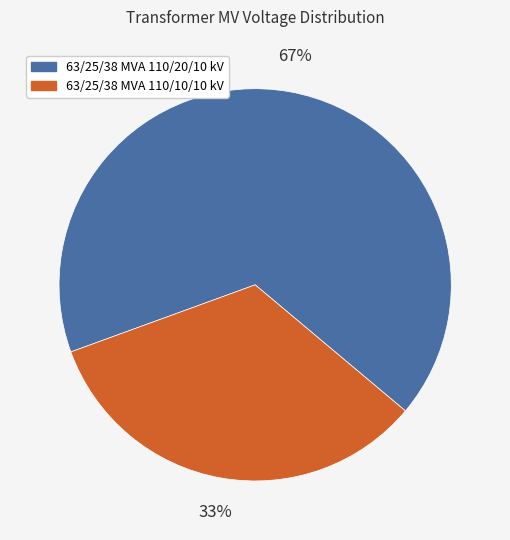

To the nearest percent, what is the average slice percentage?

50%